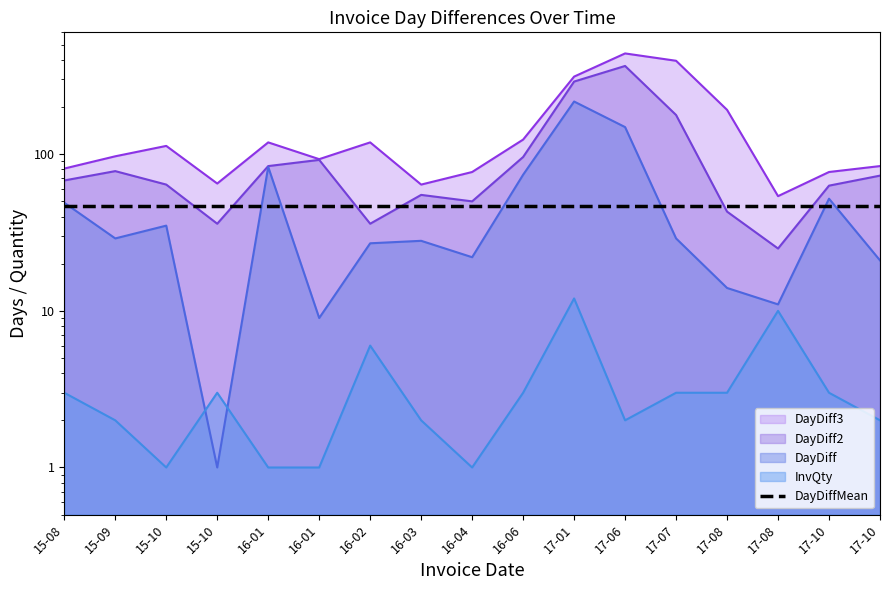

Which category has the highest value in the InvQty series?

17-01